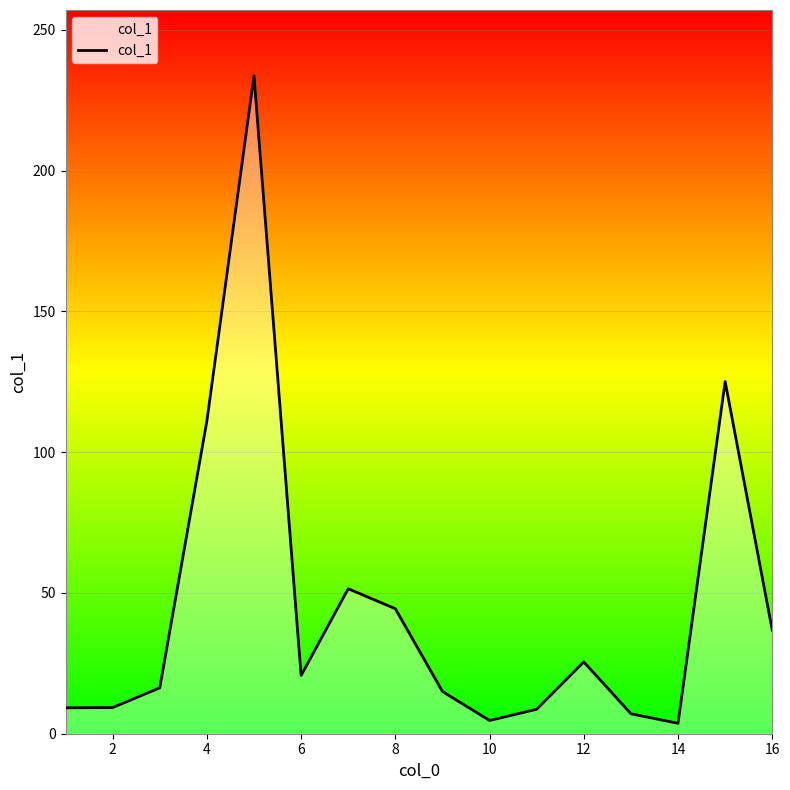

What is the greatest value displayed?

233.7